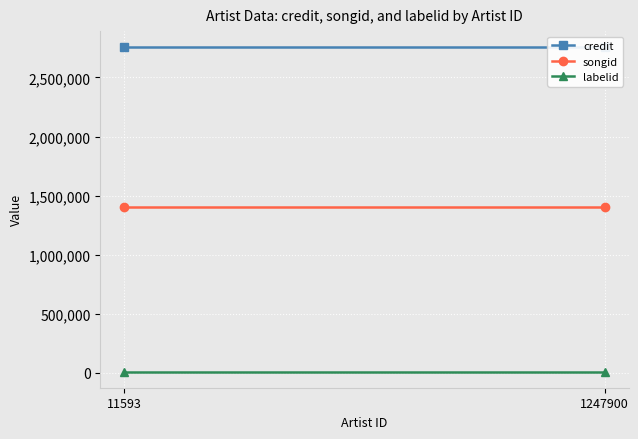

What is the value of the credit point at the 1st from the left?

2755283